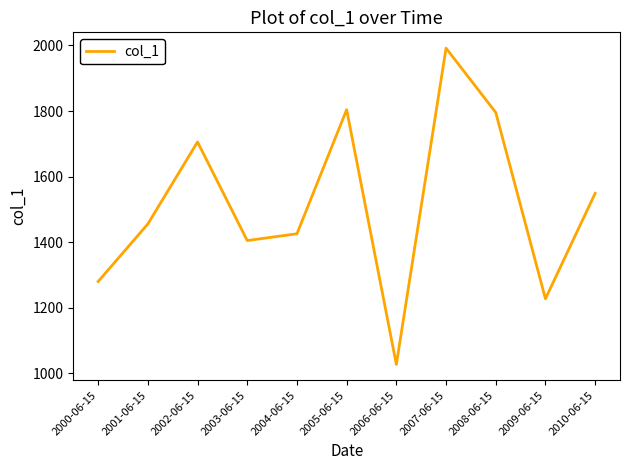

What is the smallest value displayed?

1027.0